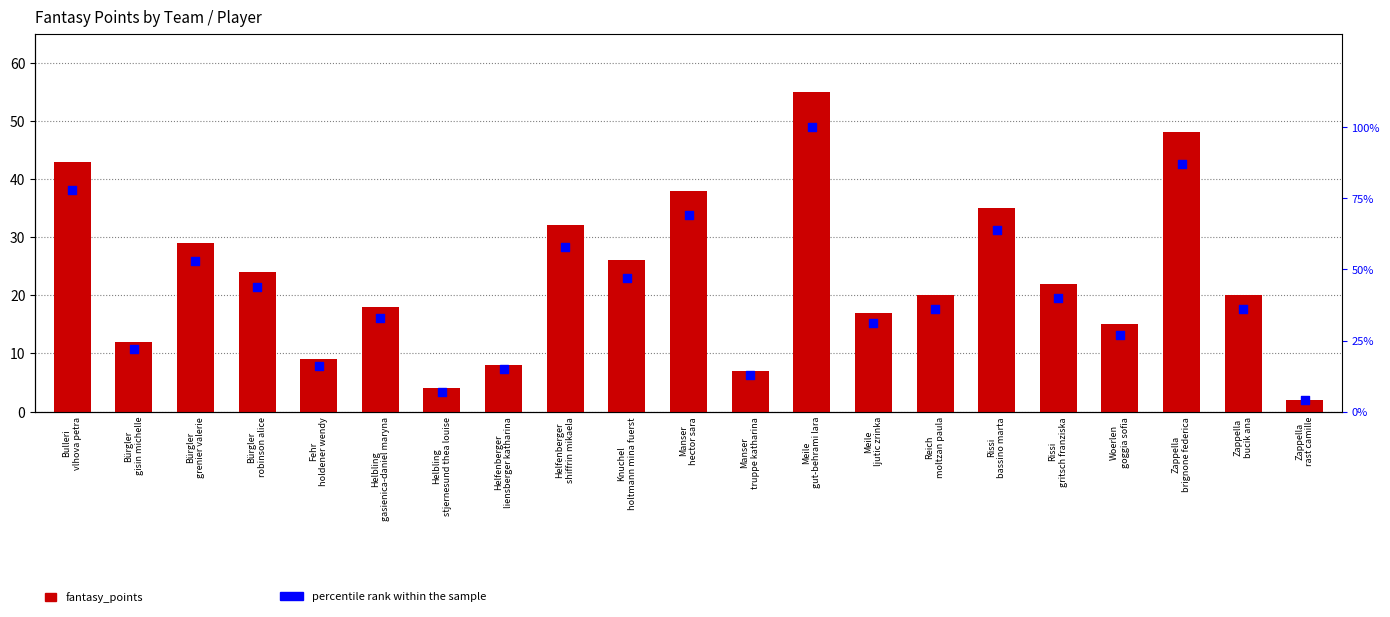

At how many categories does at least one series exceed 54?

6